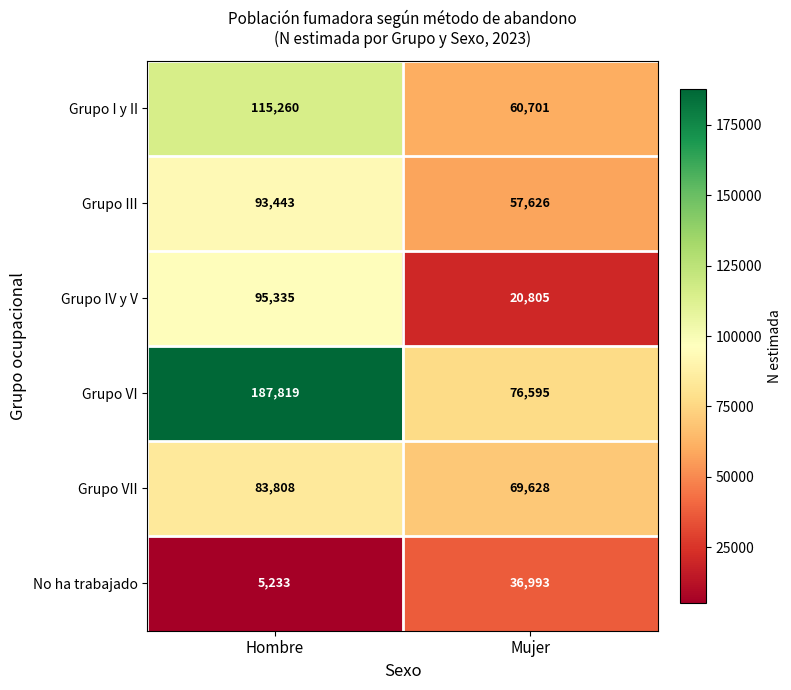

Rank the series by their maximum value, from lowest to highest.

No ha trabajado, Grupo VII, Grupo III, Grupo IV y V, Grupo I y II, Grupo VI